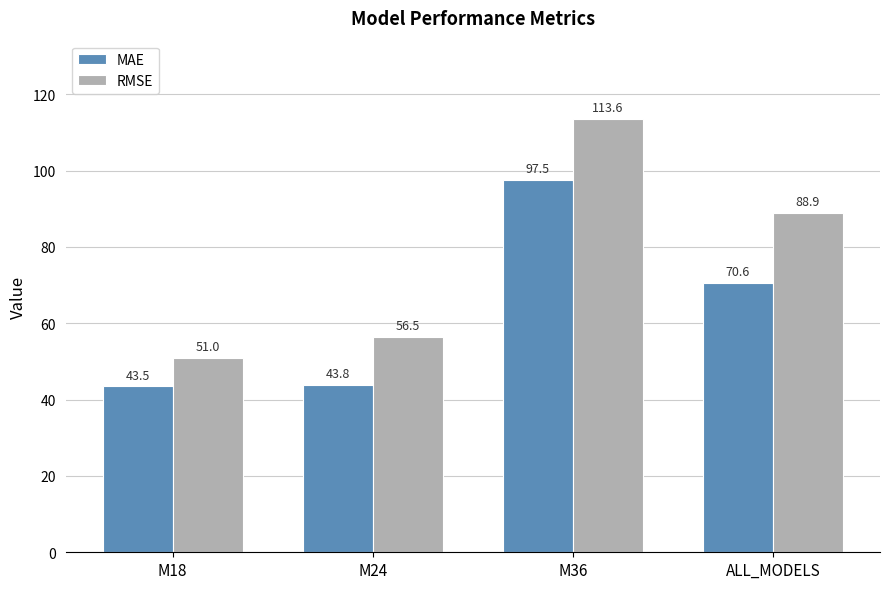

What is the average value of the RMSE series?

77.5